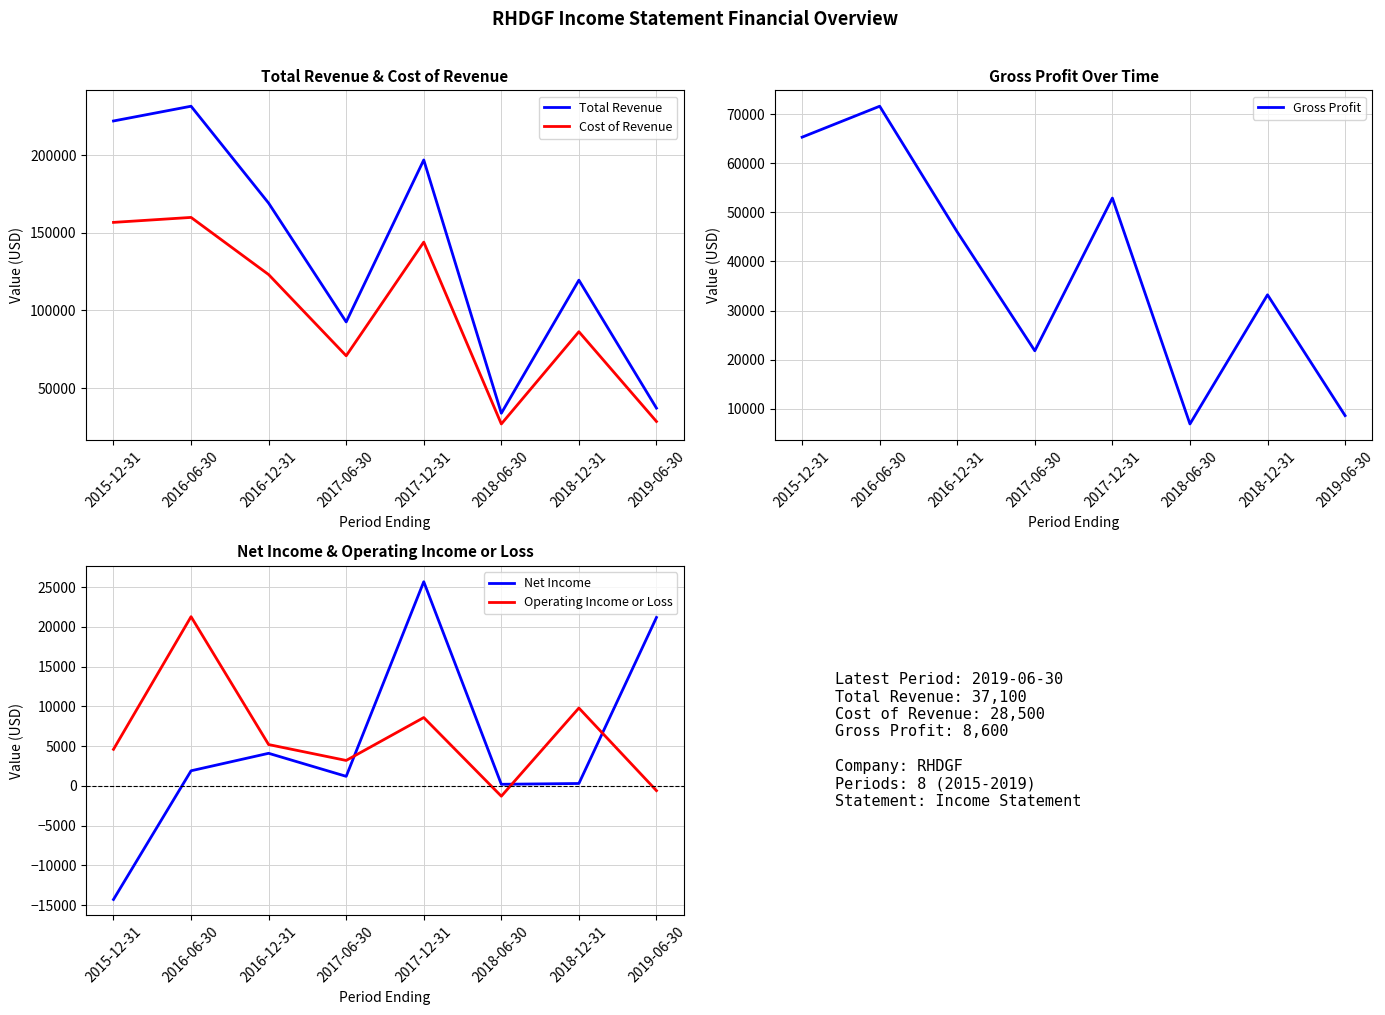

Which has a higher value, 2017-06-30 or 2016-12-31?

2016-12-31